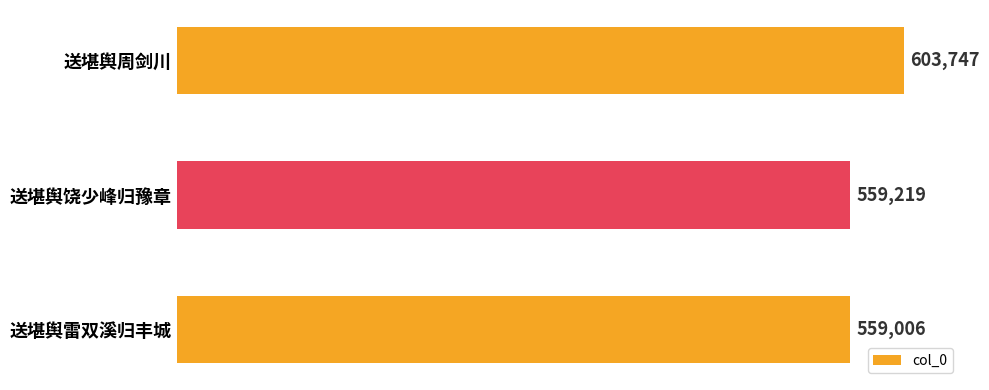

What is the difference between the maximum and second lowest values?

44528